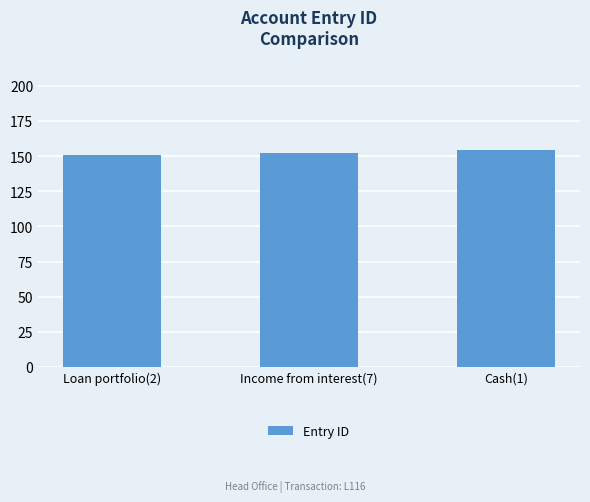

What is the difference between the second highest and minimum values?

1